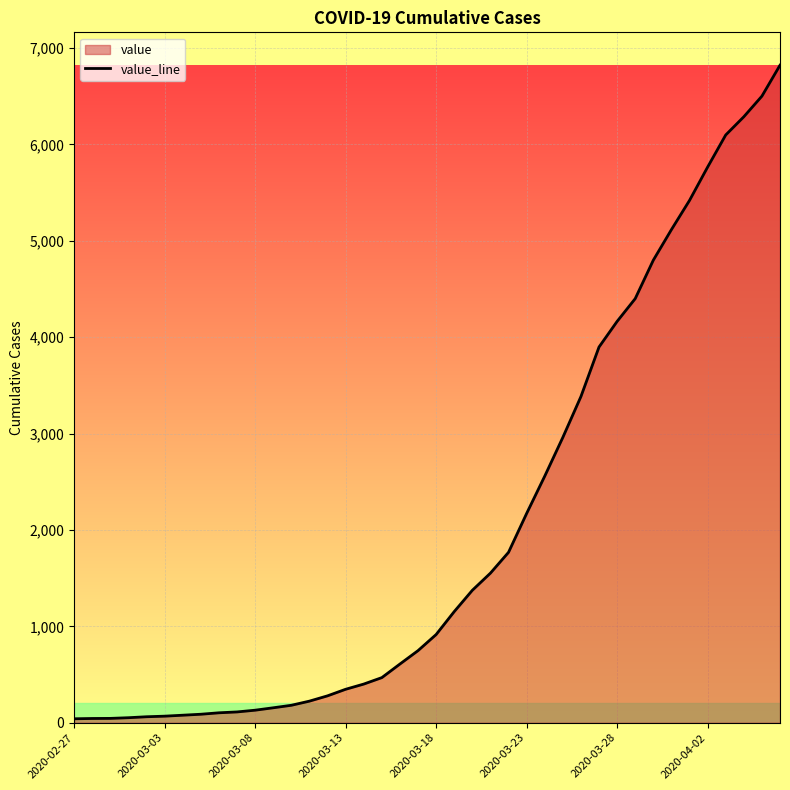

Which category has the lowest value across all series?

2020-02-27